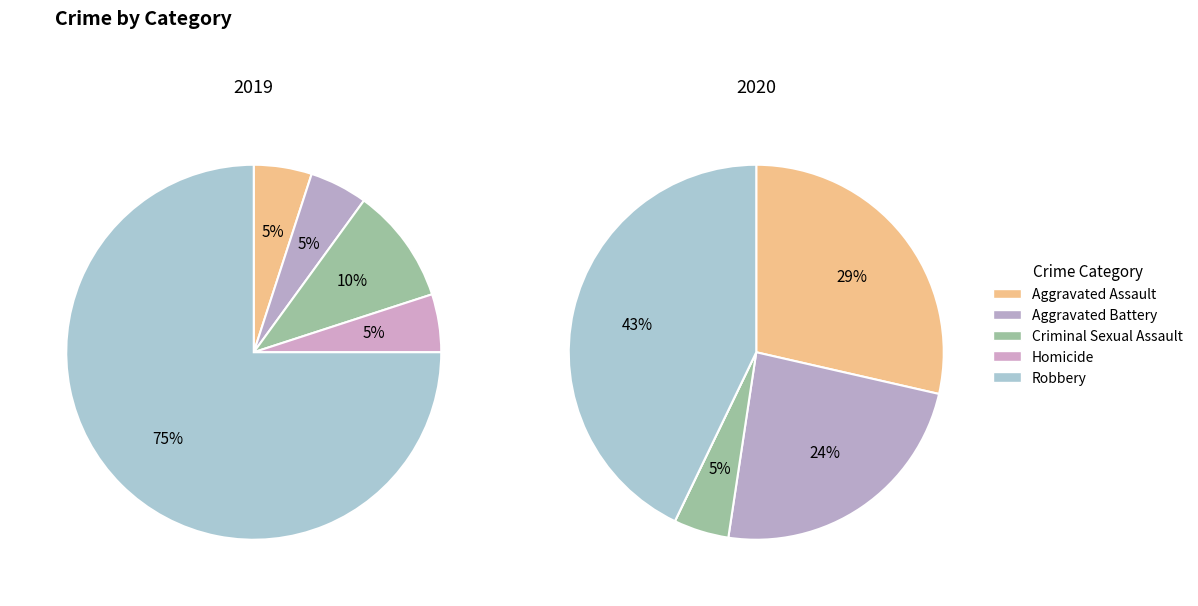

Do values_2019 and 3 together represent more than half of the pie?

No